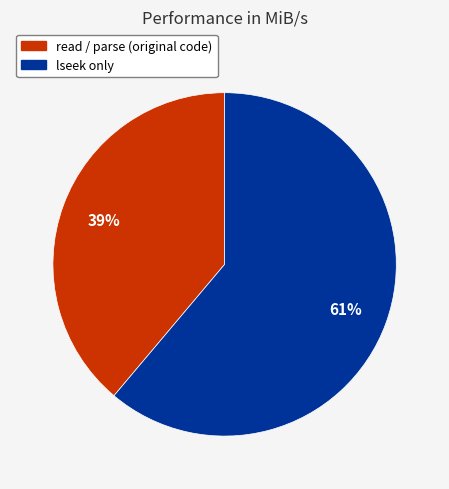

How many segments does this pie chart have?

2